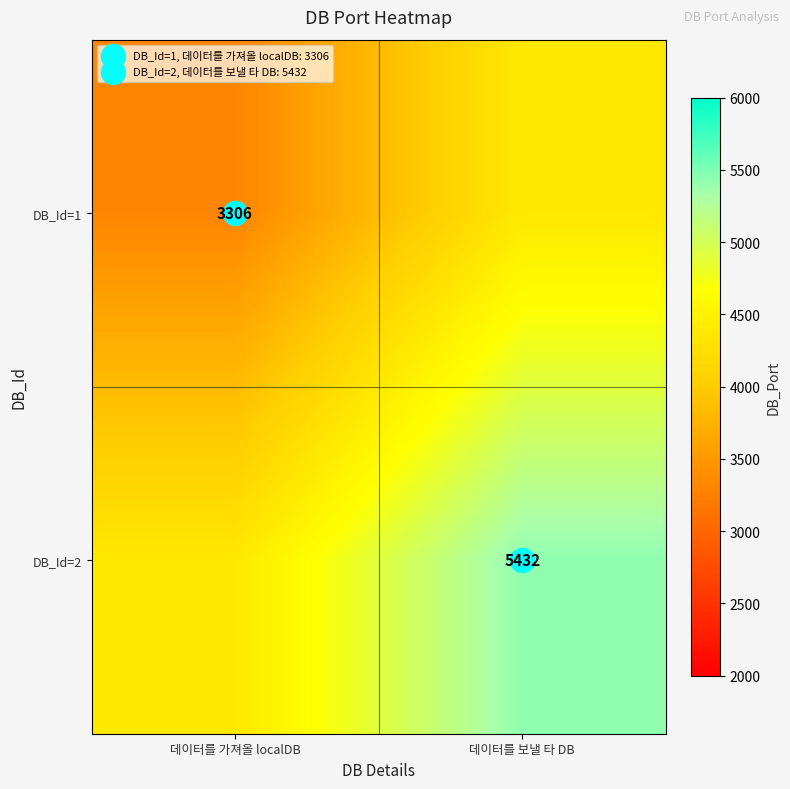

What is the average value of the DB_Id=1 series?

3838